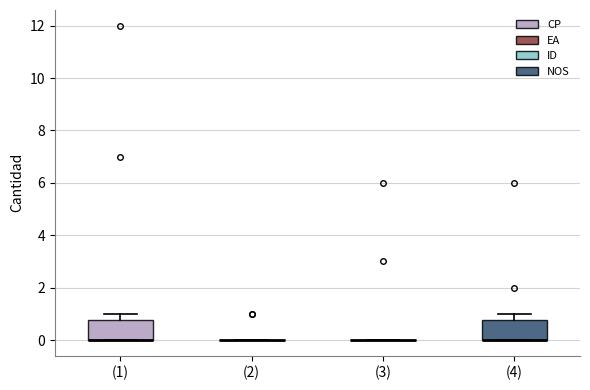

Reading left to right, transcribe this box plot: for each box, give where its median line is, the range the box spans, and where its two whiskers end, as read against the y-axis. The values are not printed on the chart, so give them approximately, as read against the axis.

(1): median 0.0 (drawn on the box's lower edge), box 0.0 to 0.8, whiskers 0.0 to 1.0
(2): box collapsed to a line at 0.0, whiskers 0.0 to 0.0
(3): box collapsed to a line at 0.0, whiskers 0.0 to 0.0
(4): median 0.0 (drawn on the box's lower edge), box 0.0 to 0.8, whiskers 0.0 to 1.0